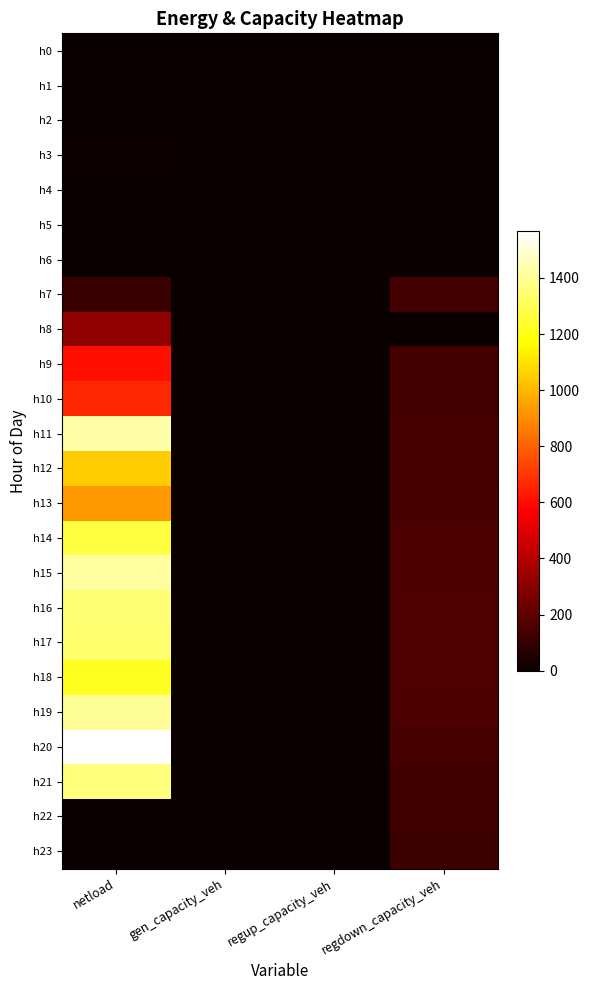

Which series has the largest range (max minus min)?

h20